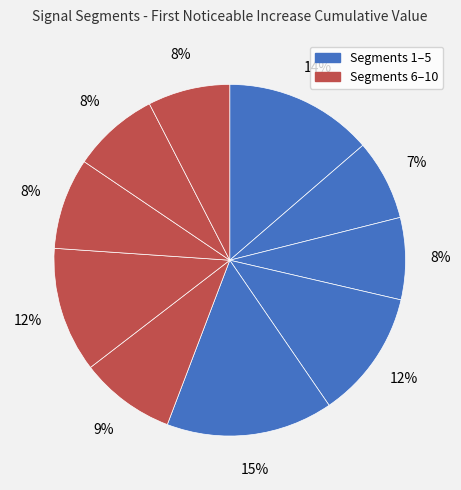

Rank the categories by value from lowest to highest.

signal segment 2, signal segment 3, signal segment 10, signal segment 9, signal segment 8, signal segment 6, signal segment 7, signal segment 4, signal segment 1, signal segment 5